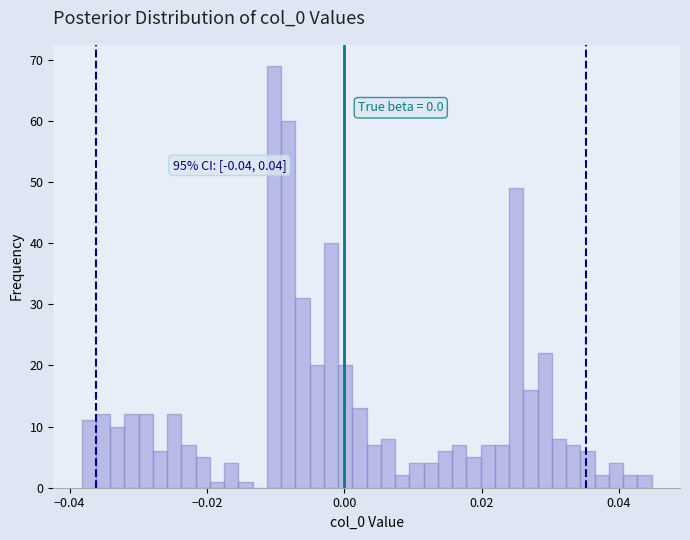

Around what value on the x-axis is the tallest bar? Give the approximate position of its centre, as read against the axis.

-0.010